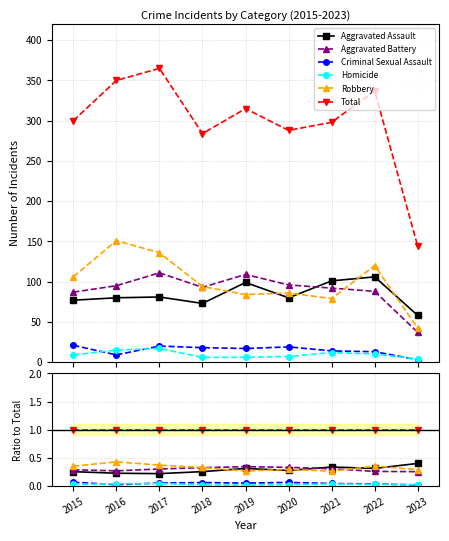

What is the value of the Aggravated Assault point at the 9th from the left?

0.4